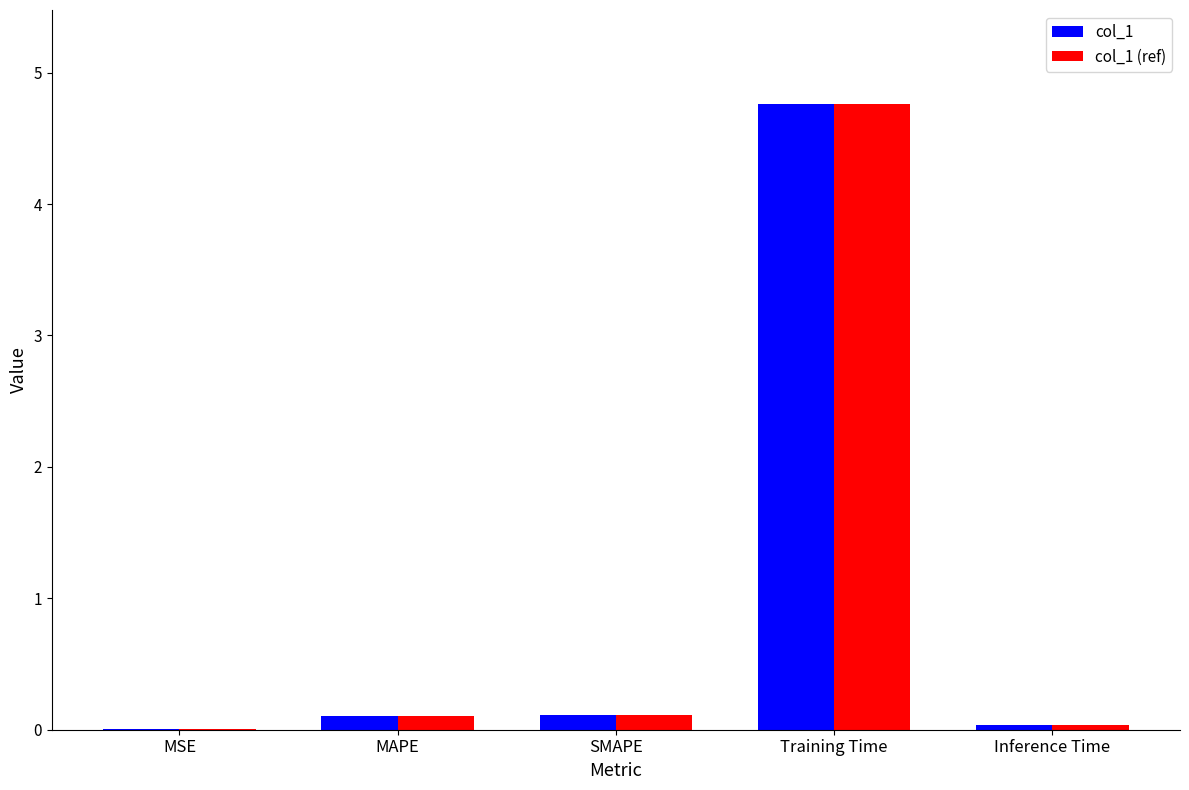

The col_1 series shows 4.8 at Training Time. True or false?

True